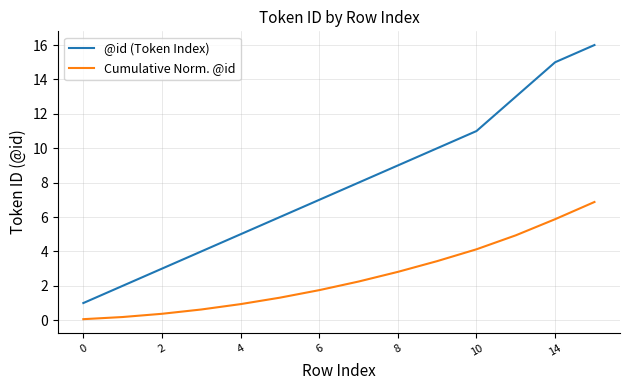

Which series has the largest total across all categories?

@id (Token Index)